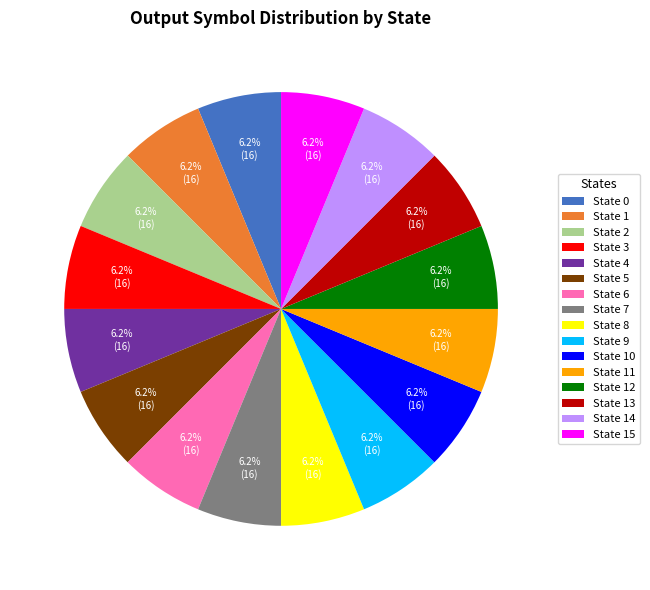

How many slices are in this pie chart?

16